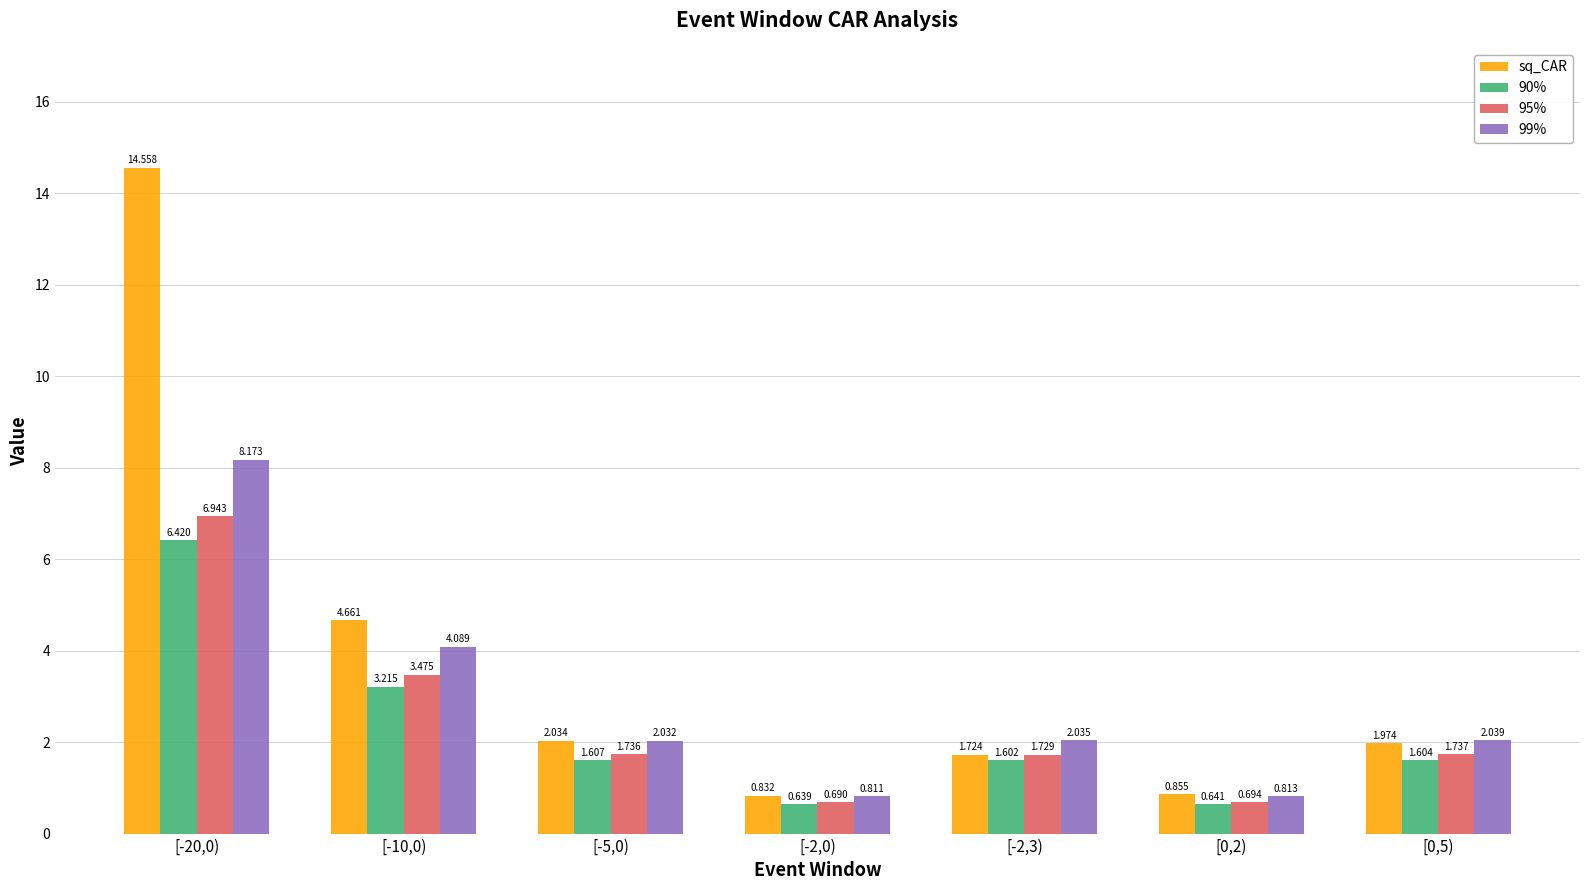

What is the difference between the maximum and minimum values in the sq_CAR series?

13.7